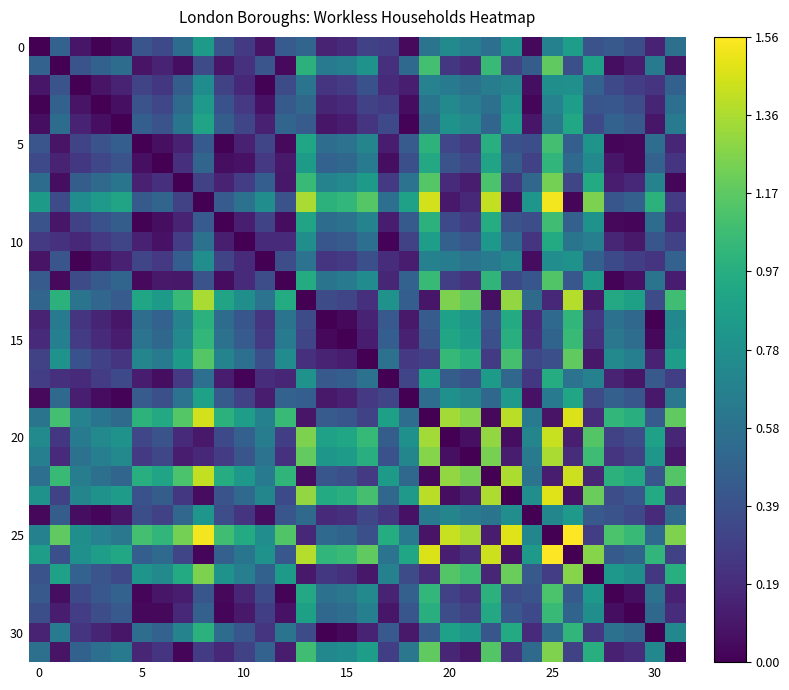

What is the spread (max minus min) of values at 16?

1.2